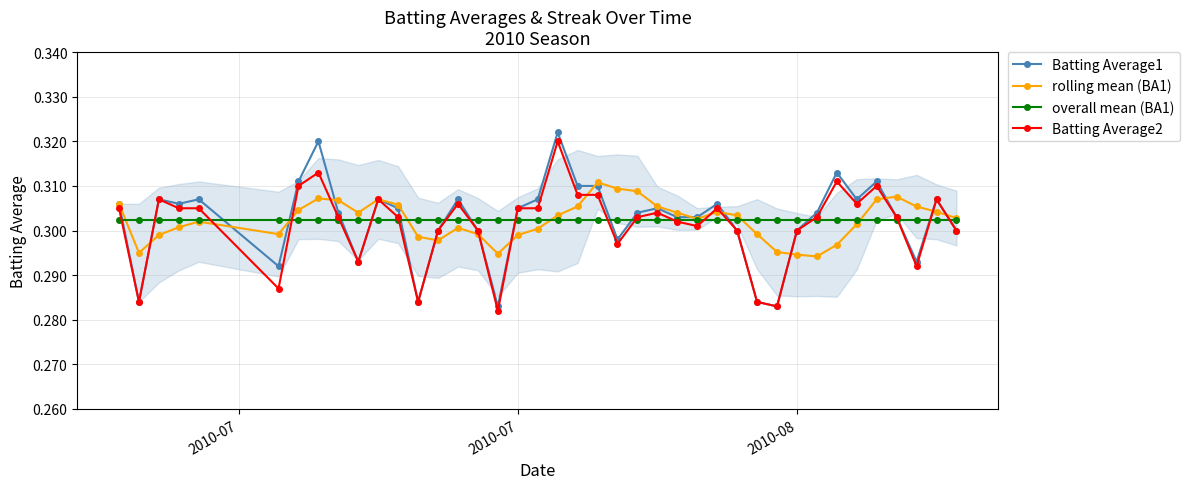

What is the lowest value of the rolling mean (BA1) series?

0.3